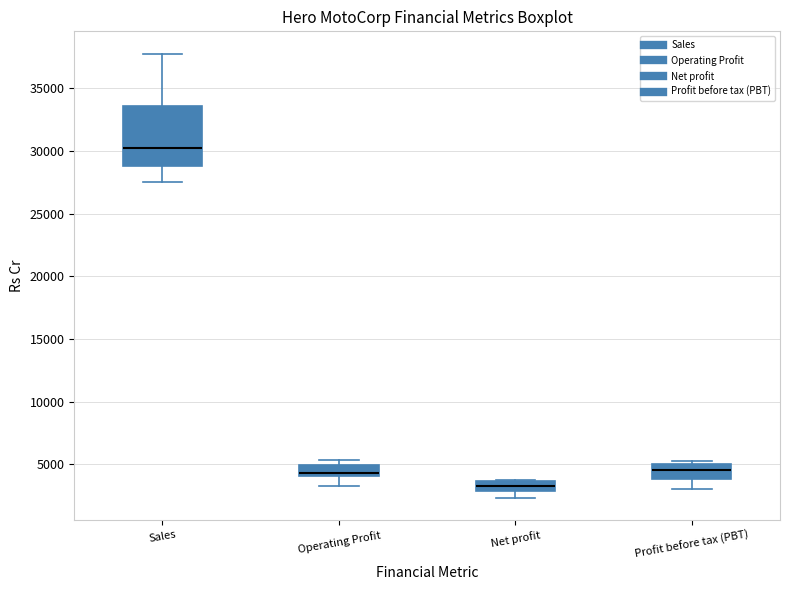

Reading left to right, read every box against the y-axis: the position of its median line, the range the box covers, and the ends of its whiskers. The values are not printed on the chart, so give them approximately, as read against the axis.

Sales: median 30500, box 29000 to 33500, whiskers 27500 to 38000
Operating Profit: median 4500, box 4000 to 5000, whiskers 3500 to 5500
Net profit: median 3500 (inside the box), box 3000 to 3500, whiskers 2500 to 3500
Profit before tax (PBT): median 4500, box 4000 to 5000, whiskers 3000 to 5500